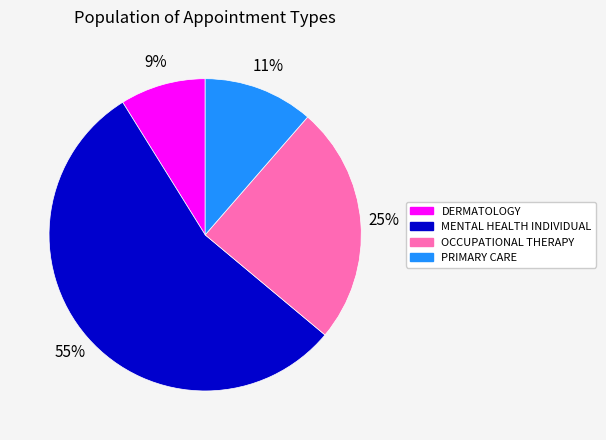

What is the smallest slice in the pie chart?

DERMATOLOGY